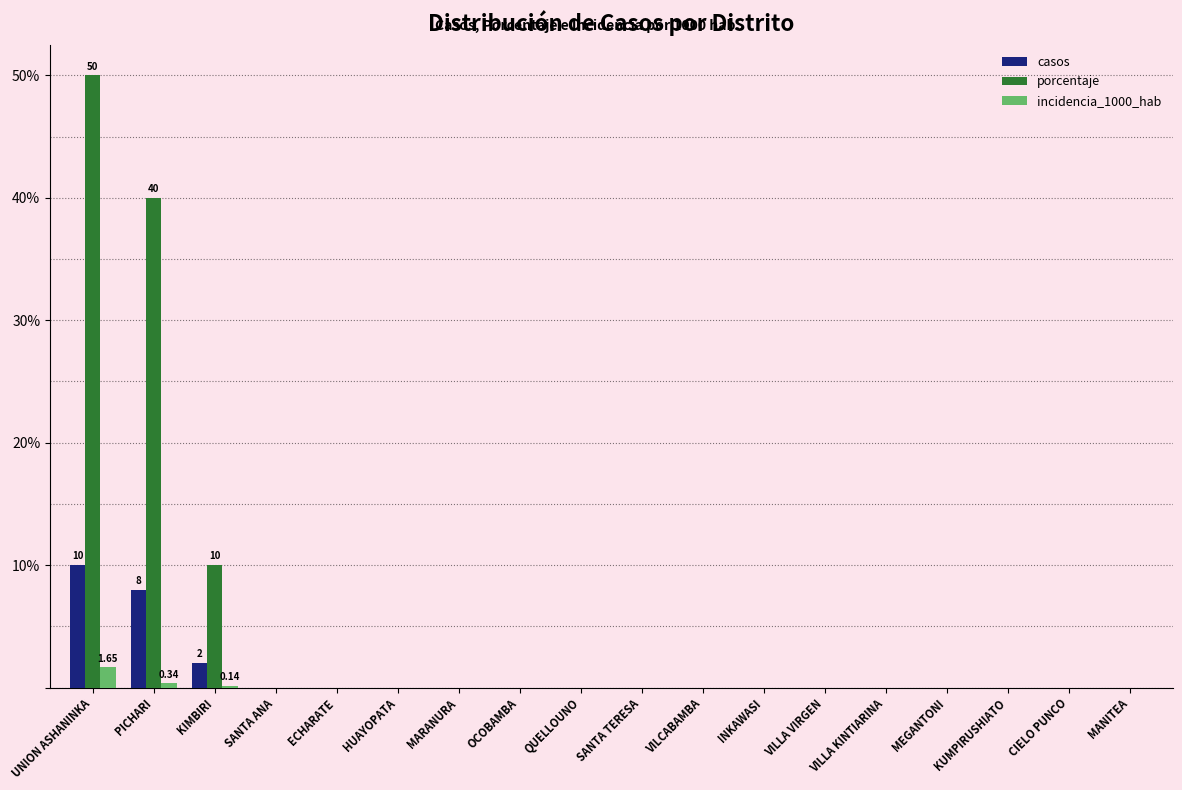

Which series has the largest total across all categories?

porcentaje